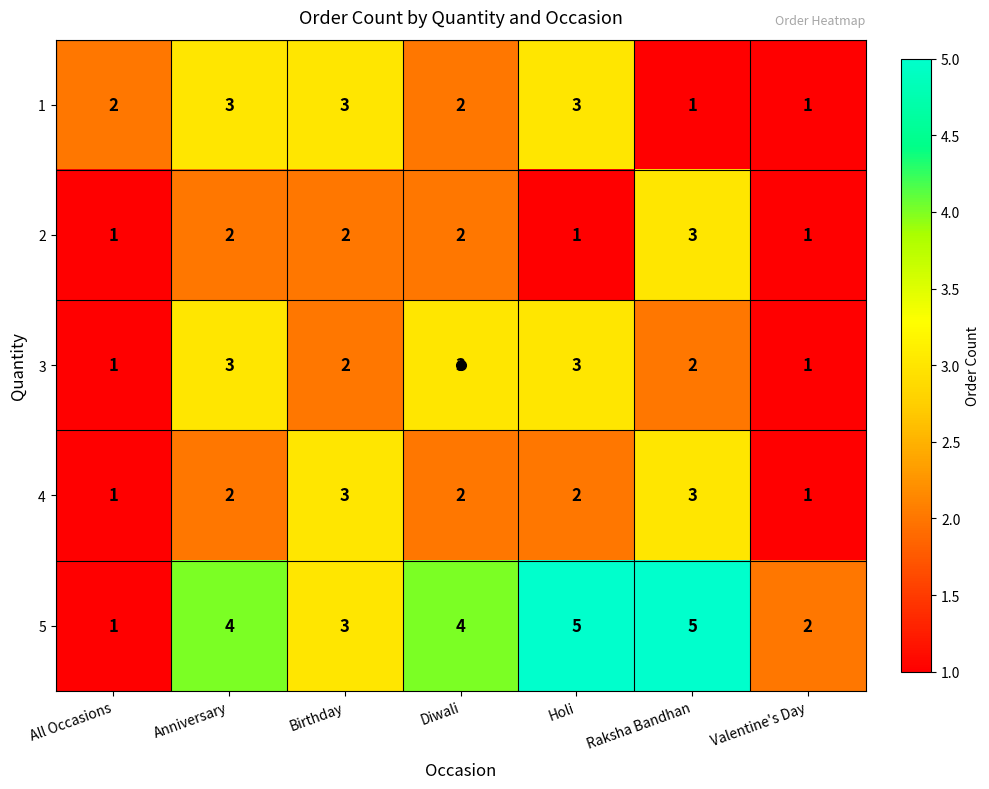

Between All Occasions and Raksha Bandhan, which series saw the biggest shift?

5